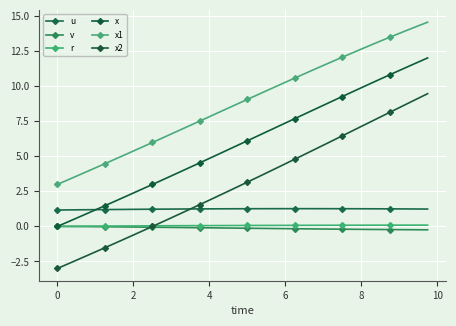

True or false: r and x1 intersect in this chart.

False